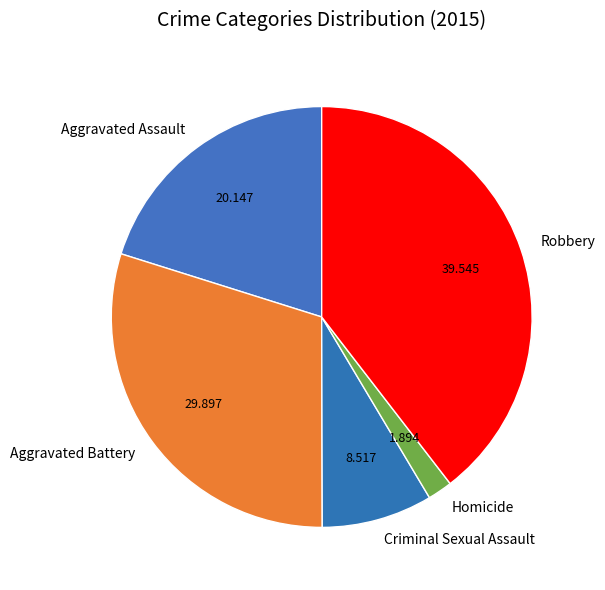

Which slice is the smallest?

Homicide